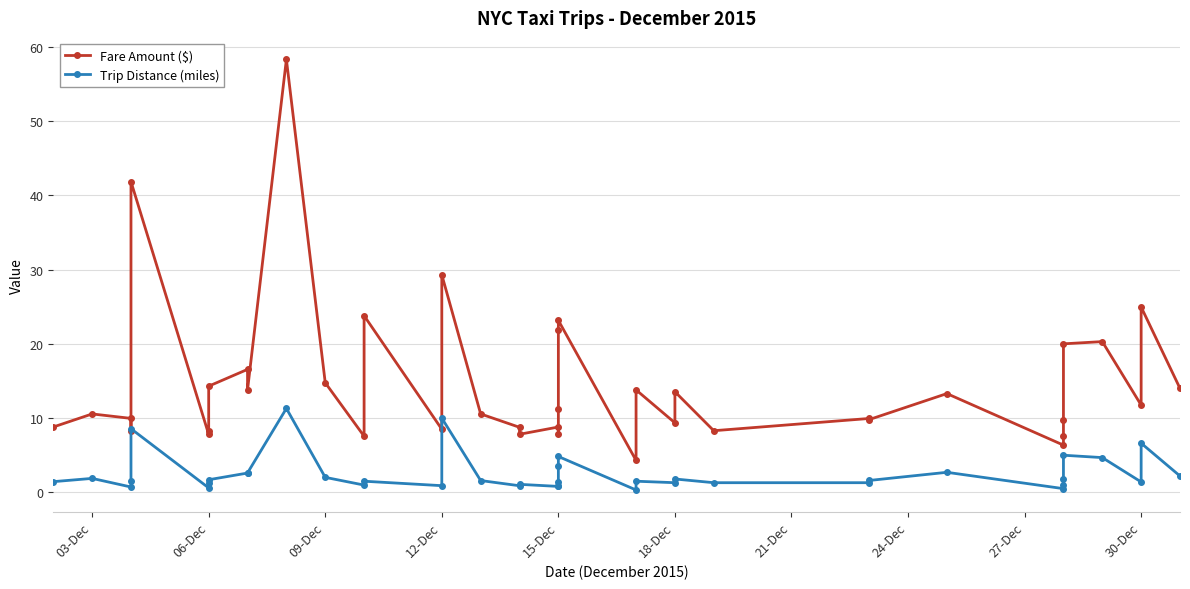

What is the difference between the highest and lowest values at 30-Dec?

10.3